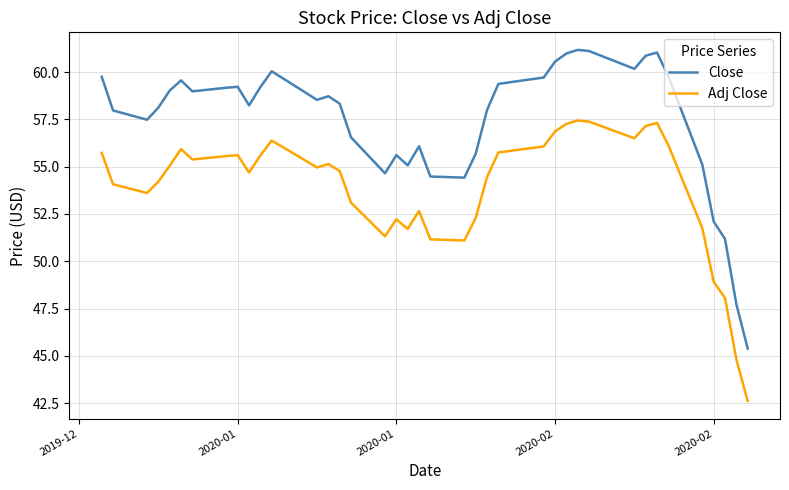

Which series has the largest range (max minus min)?

Close